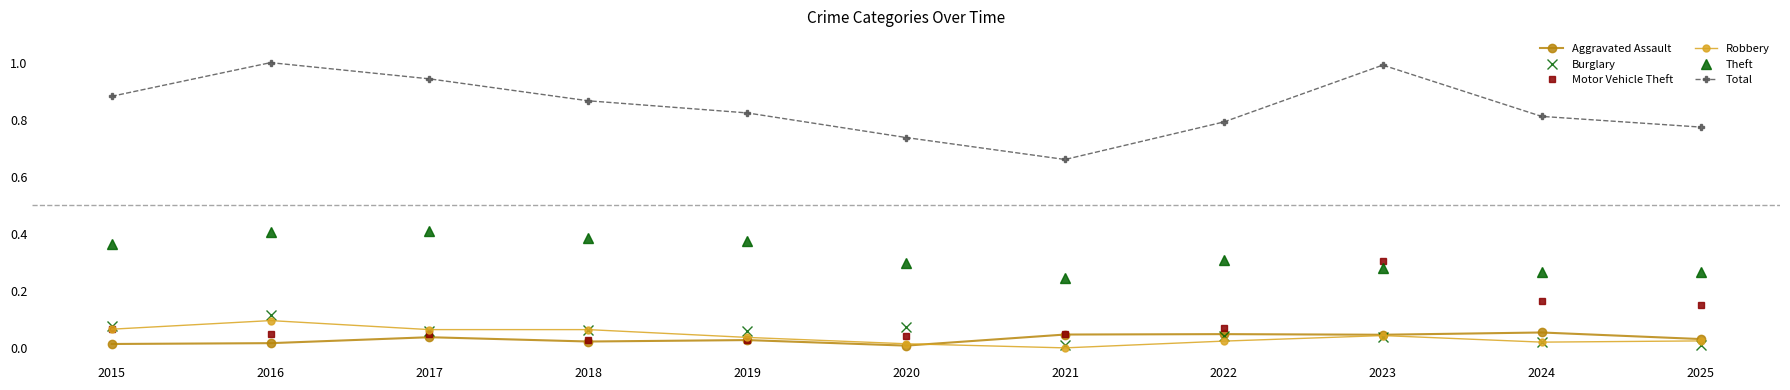

What is the maximum value shown in the chart?

1.0